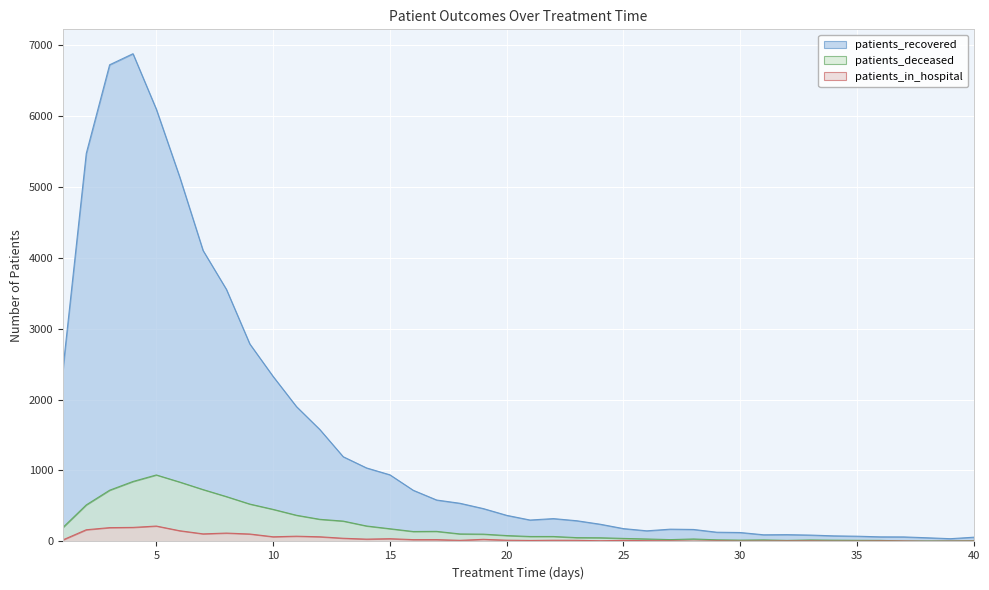

What is the difference between the patients_recovered values at 35 and 37?

10